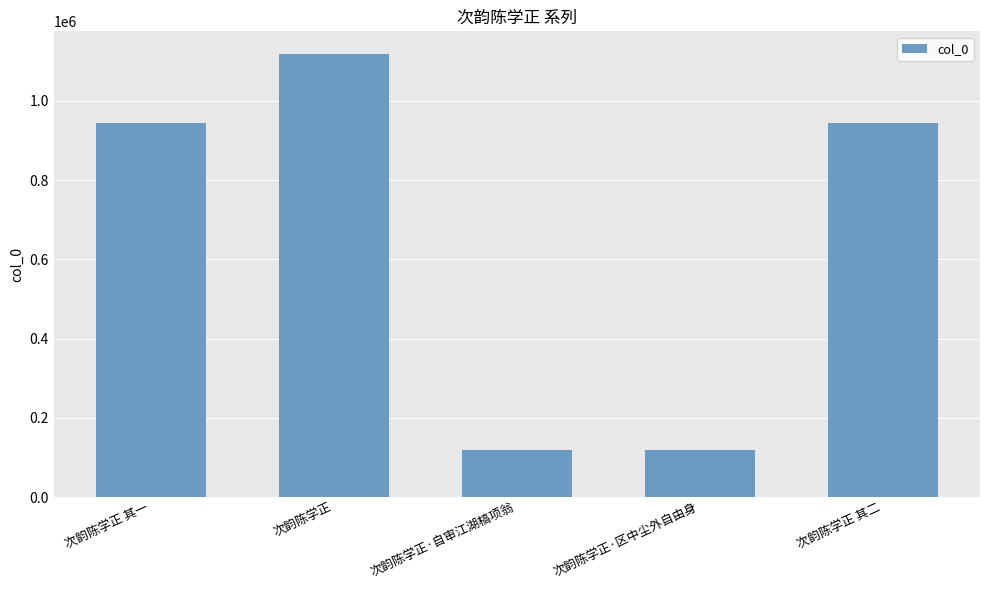

What is the value of the 5th bar from the left?

943248